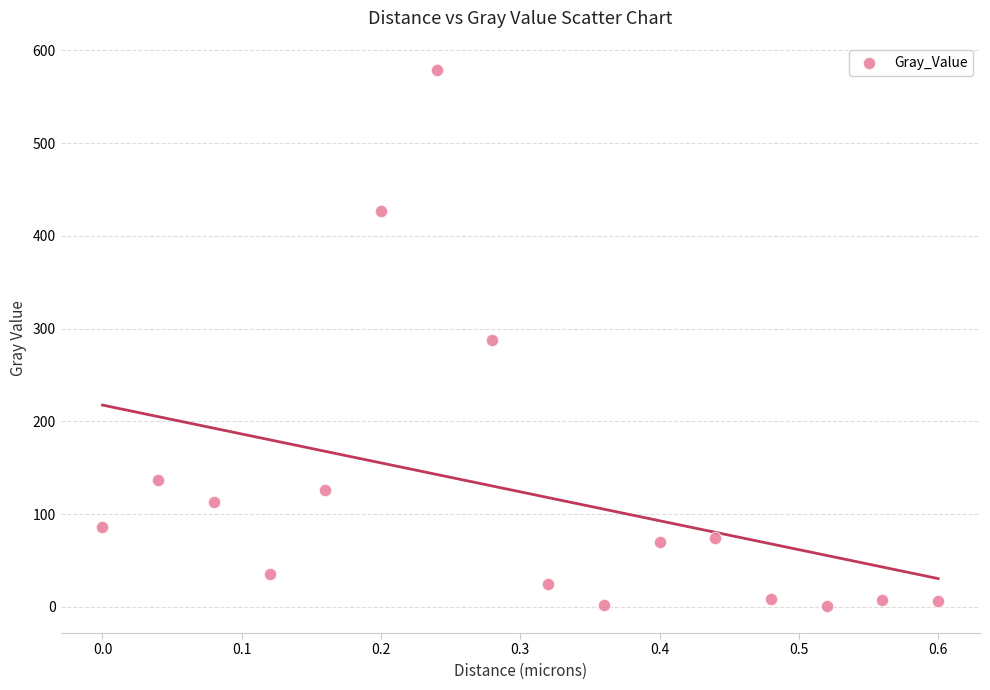

What is the range of Y values (max minus min)?

577.9